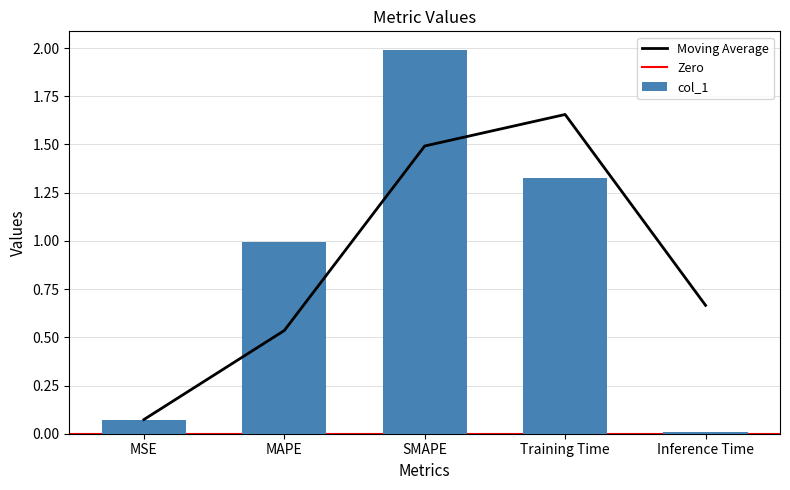

Between Training Time and SMAPE, which is larger?

SMAPE